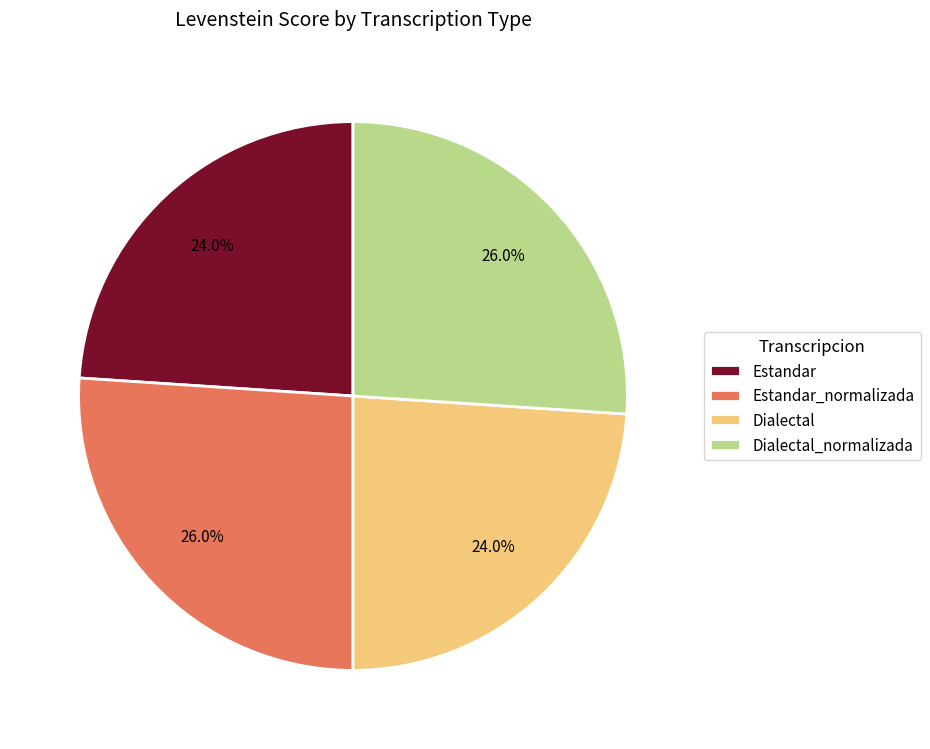

Which has a higher value, Estandar or Dialectal_normalizada?

Dialectal_normalizada